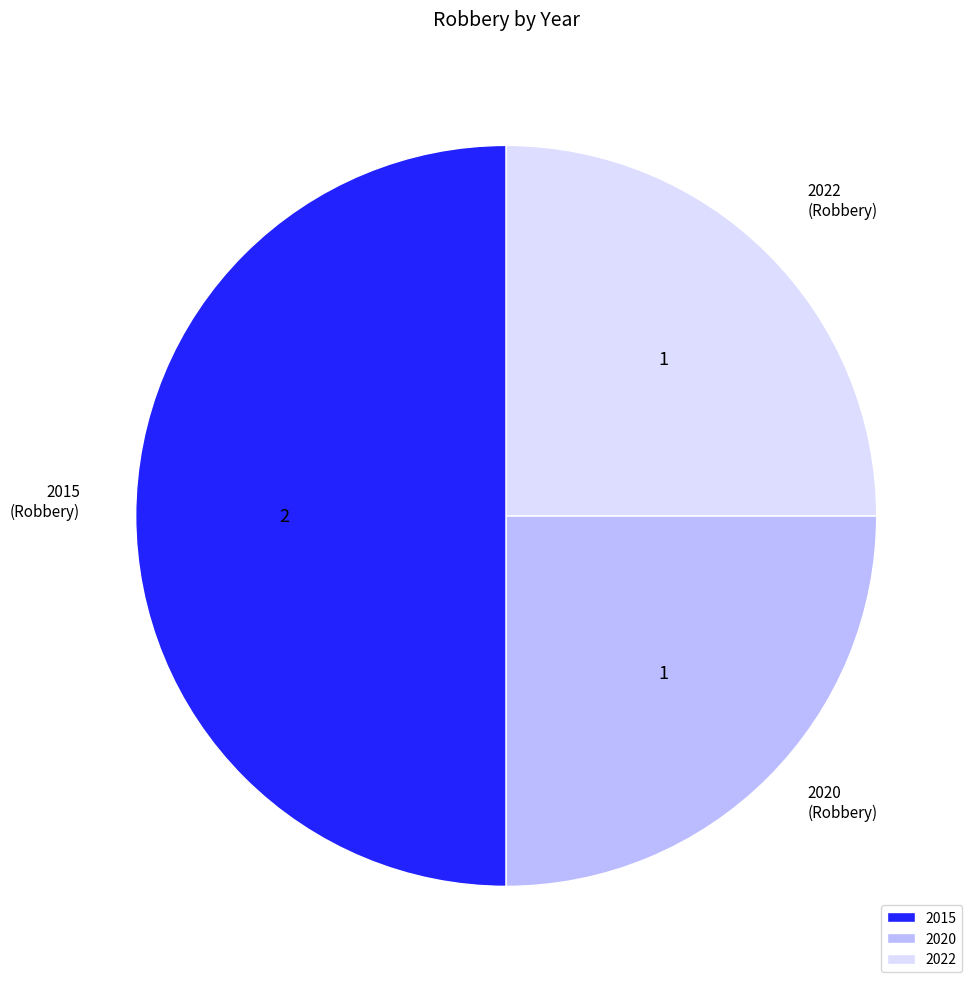

True or false: 2022 accounts for 25% of the total.

True